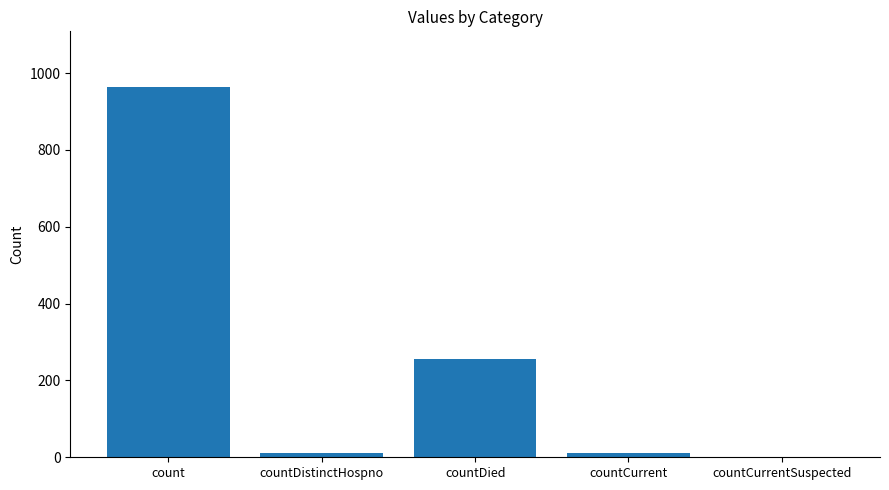

What is the average value?

248